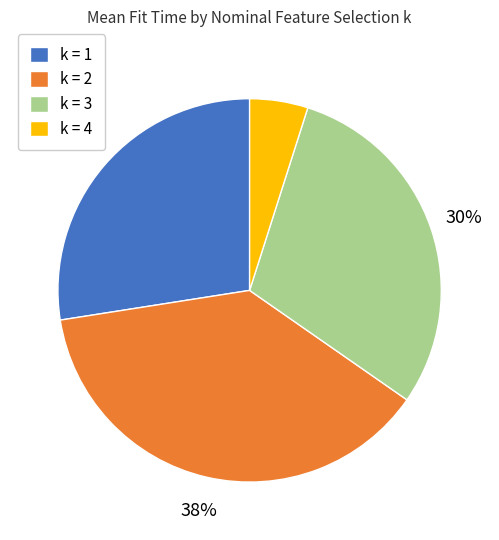

Which slice is the largest?

k = 2